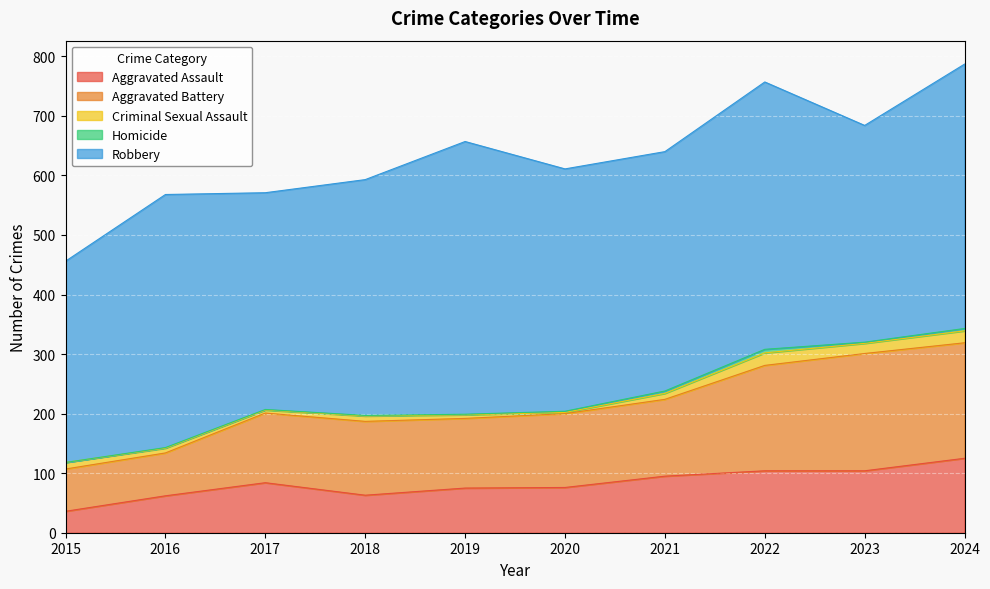

True or false: Criminal Sexual Assault and Homicide intersect in this chart.

False